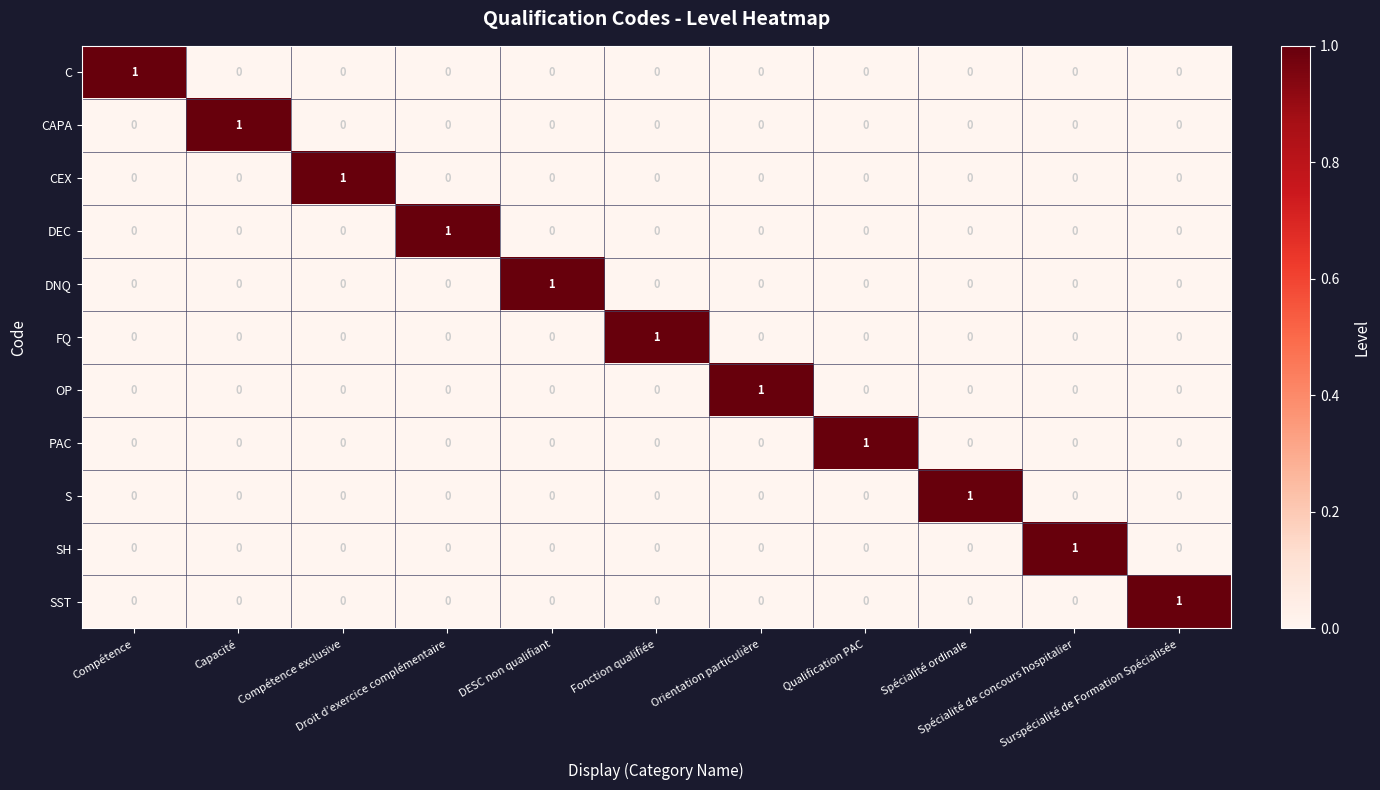

Count the CAPA values in the range 0 to 1.

11